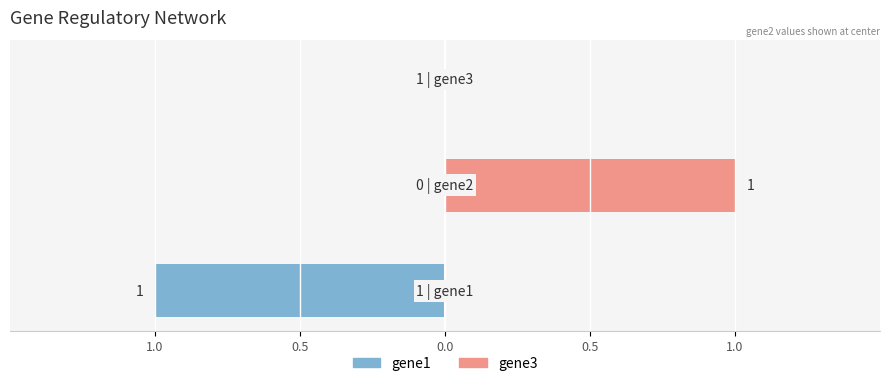

Reading left to right, transcribe all the data shown in this chart.

gene1: 1.0=-1	0.5=0	0.0=0
gene3: 1.0=0	0.5=1	0.0=0